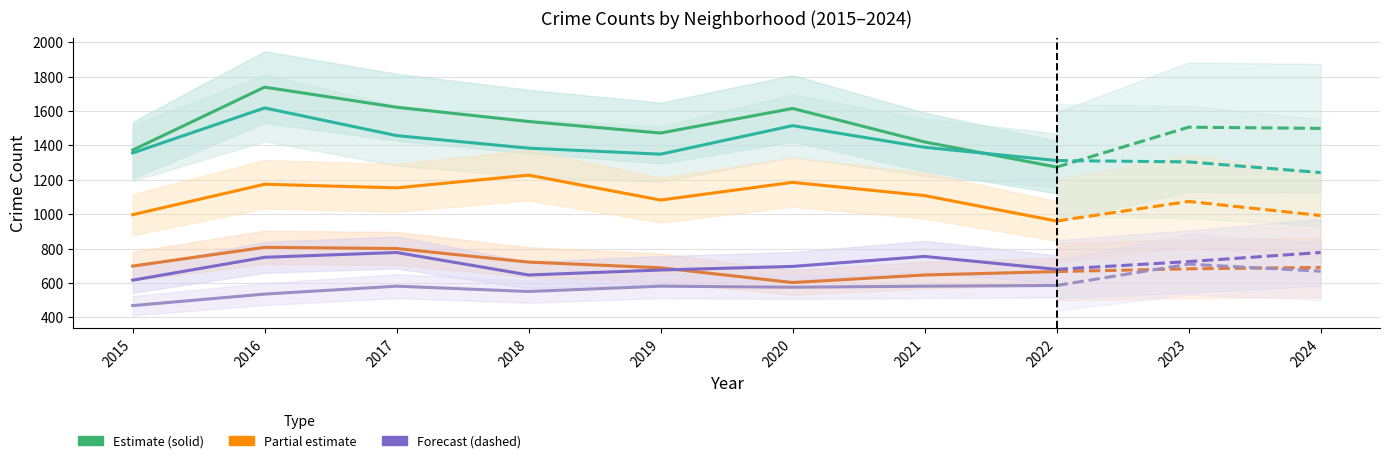

What is the spread (max minus min) of values at 2020?

1040